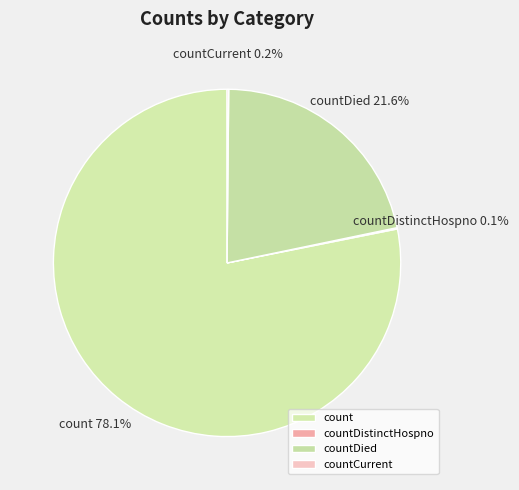

What is the majority slice?

count